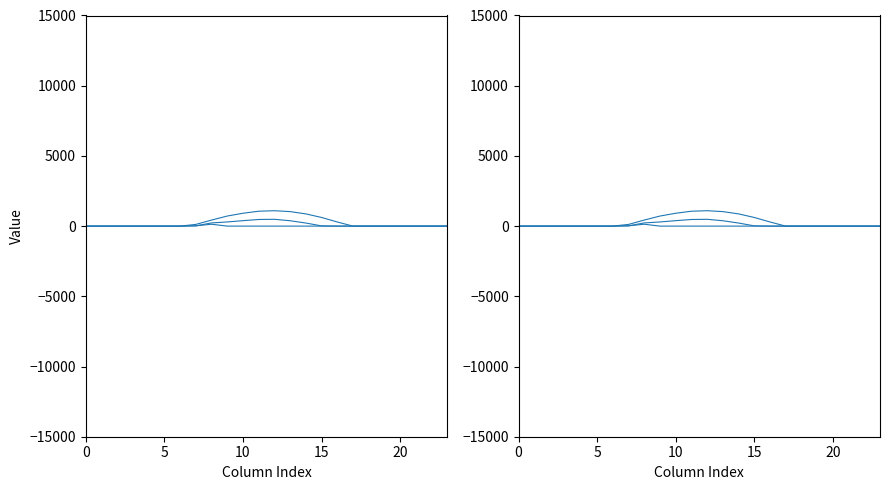

How many interior local peaks does the row_0.1 series have?

1